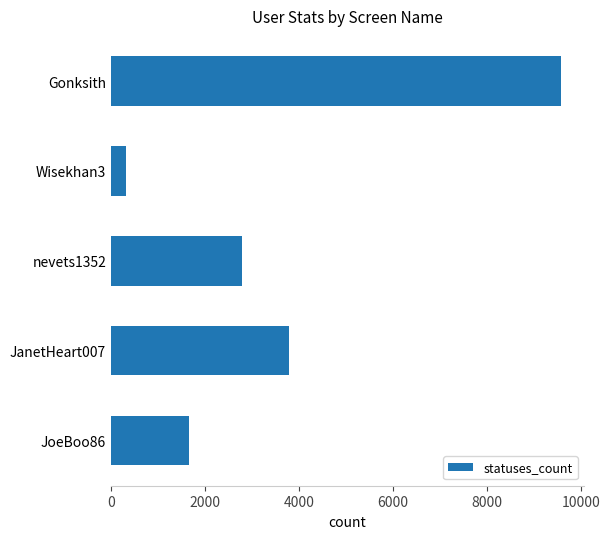

Rank the categories by value from highest to lowest.

Gonksith, JanetHeart007, nevets1352, JoeBoo86, Wisekhan3